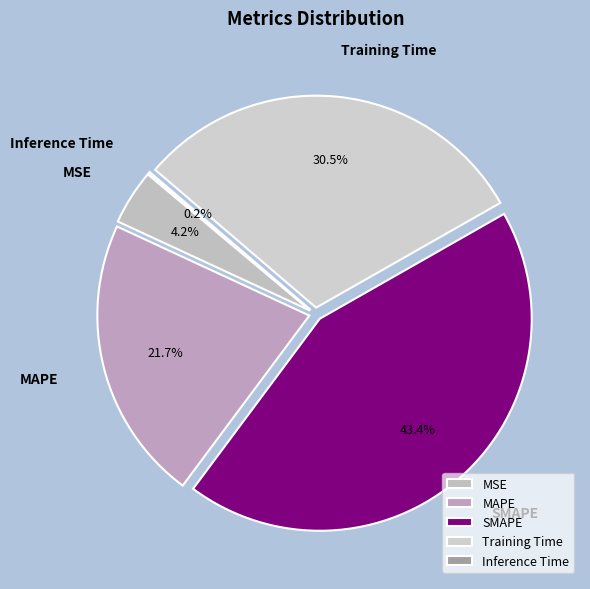

To the nearest percent, what is the difference between the largest and smallest slice percentages?

43%